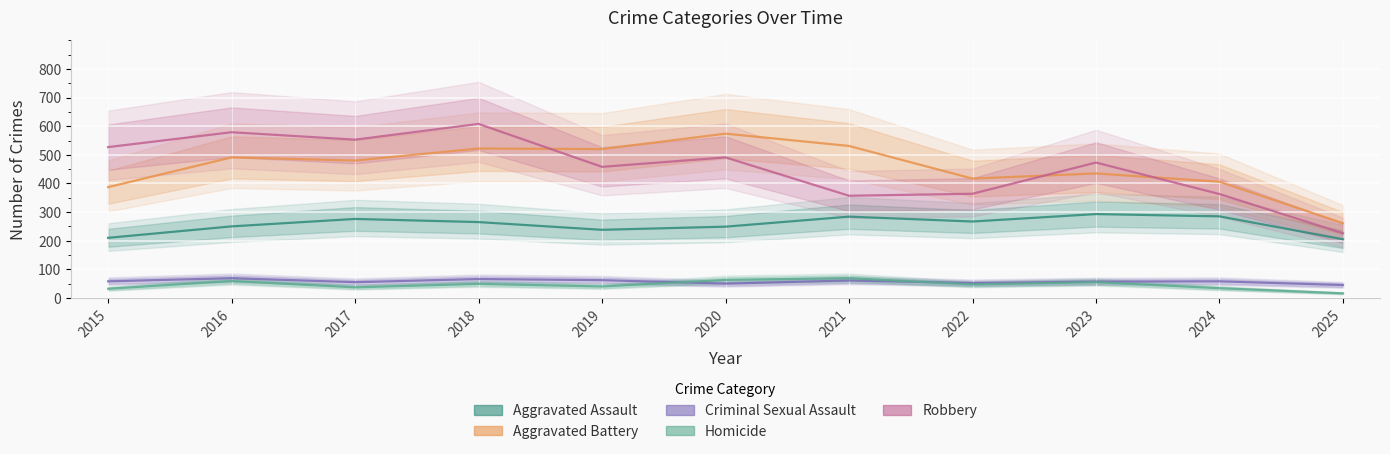

What is the greatest value displayed?

608